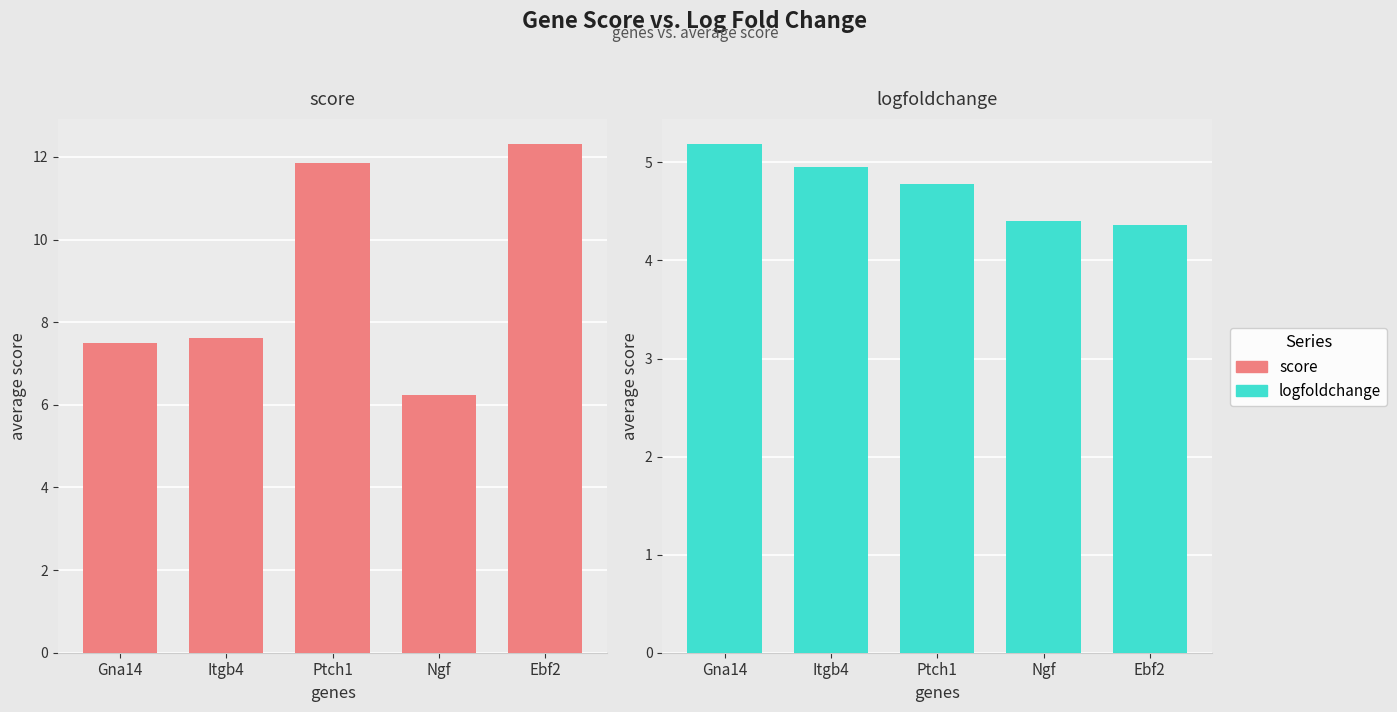

Reading left to right, what are all the values shown in this chart?

score: 7.5	7.6	11.9	6.2	12.3
logfoldchange: 5.2	4.9	4.8	4.4	4.4